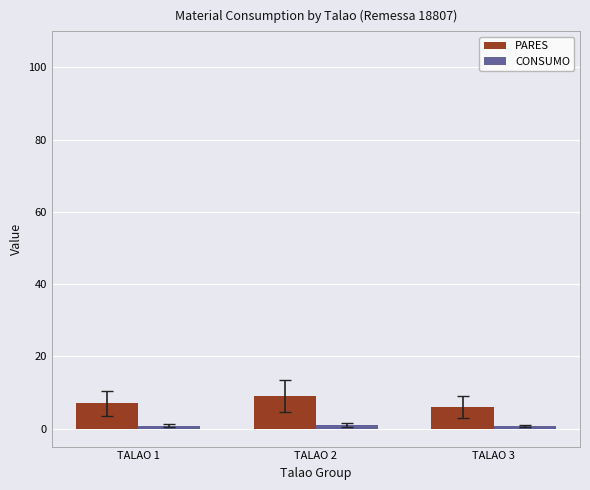

The value of PARES at TALAO 3 is 6.0. True or false?

True